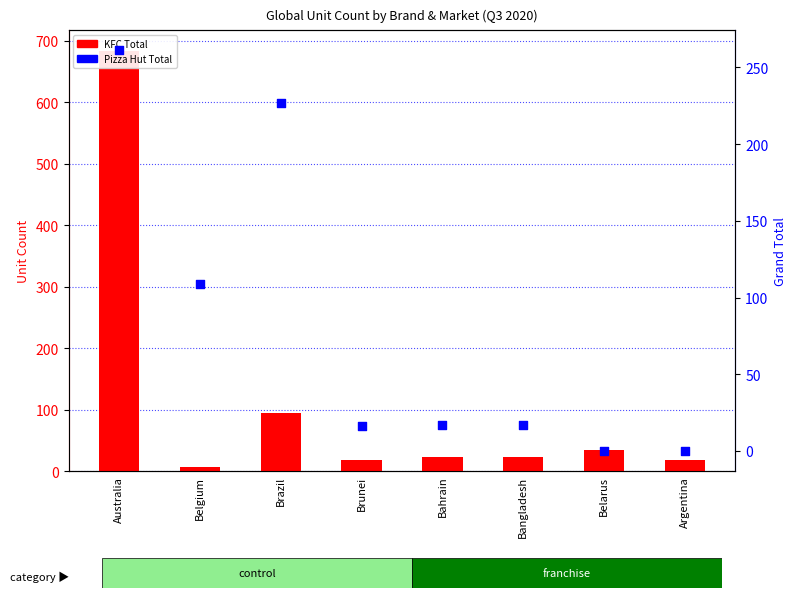

What are all the series names shown in the legend?

KFC Total, Pizza Hut Total